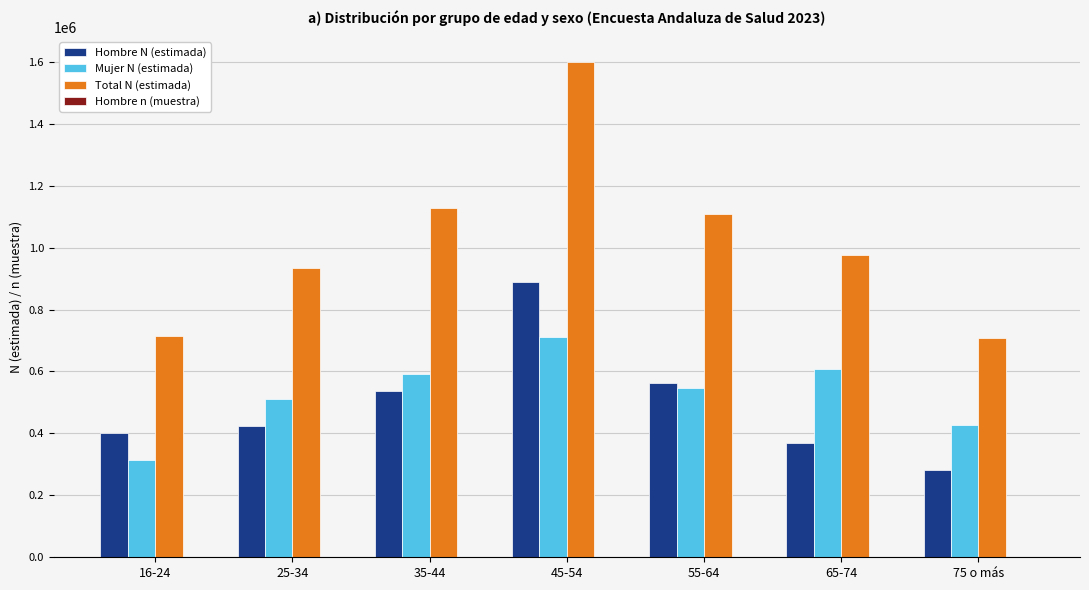

What is the total value across all series at 75 o más?

1417638